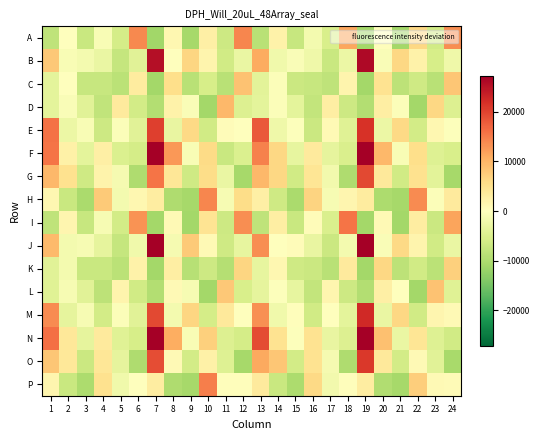

Reading left to right, transcribe all the data shown in this chart.

A: 1=-8187.2	2=-15.2	3=-7182.2	4=-1025.2	5=-5884.2	6=13912.8	7=-11095.2	8=1321.8	9=-10830.2	10=2642.8	11=-6706.2	12=14172.8	13=-8929.2	14=2183.8	15=-7312.2	16=-1693.2	17=-5541.2	18=11375.8	19=-11078.2	20=241.8	21=-10888.2	22=6205.8	23=-6330.2	24=13578.8
B: 1=8006.8	2=-856.2	3=-1667.2	4=-2945.2	5=-7554.2	6=-4061.2	7=25493.8	8=-128.2	9=6608.8	10=1719.8	11=-6277.2	12=-2913.2	13=11019.8	14=-2048.2	15=-801.2	16=-2209.2	17=-7080.2	18=-2654.2	19=26144.8	20=-770.2	21=6223.8	22=2262.8	23=-5707.2	24=-2290.2
C: 1=-3650.2	2=-62.2	3=-7454.2	4=-7273.2	5=-8578.2	6=3300.8	7=-10979.2	8=5535.8	9=-8932.2	10=-5604.2	11=-8808.2	12=8719.8	13=-4048.2	14=-443.2	15=-6861.2	16=-7297.2	17=-8245.2	18=1869.8	19=-11001.2	20=4726.8	21=-8433.2	22=-6401.2	23=-8780.2	24=8294.8
D: 1=-3648.2	2=-671.2	3=-4265.2	4=-7945.2	5=3465.8	6=-6113.2	7=-9417.2	8=2245.8	9=-840.2	10=-10907.2	11=9723.8	12=-4880.2	13=-3698.2	14=-466.2	15=-3823.2	16=-7707.2	17=2868.8	18=-6646.2	19=-9454.2	20=2909.8	21=-533.2	22=-10951.2	23=6265.8	24=-4747.2
E: 1=15968.8	2=-2680.2	3=-1015.2	4=-6660.2	5=-609.2	6=-4236.2	7=20424.8	8=-3114.2	9=5983.8	10=-6238.2	11=624.8	12=-77.2	13=18058.8	14=-2161.2	15=-330.2	16=-6939.2	17=979.8	18=-4321.2	19=21644.8	20=-2662.2	21=6124.8	22=-6150.2	23=1310.8	24=-272.2
F: 1=15643.8	2=2464.8	3=-3835.2	4=2649.8	5=-4930.2	6=-5926.2	7=46970.8	8=12701.8	9=-924.2	10=5808.8	11=-7113.2	12=-4946.2	13=14579.8	14=6252.8	15=-3314.2	16=3424.8	17=-3501.2	18=-5247.2	19=44916.8	20=9705.8	21=-1058.2	22=5454.8	23=-4660.2	24=-5343.2
G: 1=9686.8	2=4993.8	3=-6432.2	4=2125.8	5=-1478.2	6=-9933.2	7=15652.8	8=4204.8	9=-6404.2	10=5597.8	11=-2958.2	12=-10835.2	13=9763.8	14=6246.8	15=-6348.2	16=4330.8	17=-1892.2	18=-9857.2	19=19480.8	20=3730.8	21=-6361.2	22=5103.8	23=-3882.2	24=-10688.2
H: 1=1314.8	2=-7222.2	3=-10330.2	4=7742.8	5=-1648.2	6=1442.8	7=3125.8	8=-9999.2	9=-10867.2	10=14264.8	11=-1080.2	12=5636.8	13=2756.8	14=-6568.2	15=-10353.2	16=6637.8	17=-1152.2	18=1661.8	19=3374.8	20=-10039.2	21=-10875.2	22=13745.8	23=-532.2	24=3552.8
I: 1=-8106.2	2=1534.8	3=-7458.2	4=-1179.2	5=-6120.2	6=13132.8	7=-11073.2	8=1018.8	9=-10880.2	10=4663.8	11=-6810.2	12=13619.8	13=-8186.2	14=2844.8	15=-7189.2	16=586.8	17=-5279.2	18=15676.8	19=-11075.2	20=969.8	21=-10899.2	22=3164.8	23=-6858.2	24=11537.8
J: 1=9530.8	2=-1703.2	3=-1258.2	4=-3604.2	5=-7546.2	6=-2057.2	7=27502.8	8=-1430.2	9=7716.8	10=985.8	11=-6406.2	12=-3225.2	13=13585.8	14=-66.2	15=633.8	16=-3179.2	17=-6954.2	18=-1502.2	19=27094.8	20=-645.2	21=6071.8	22=1803.8	23=-6204.2	24=-2844.2
K: 1=-4067.2	2=-1601.2	3=-7136.2	4=-7183.2	5=-8646.2	6=2326.8	7=-10950.2	8=2913.8	9=-9018.2	10=-6654.2	11=-9325.2	12=6478.8	13=-3406.2	14=1297.8	15=-6590.2	16=-6856.2	17=-8780.2	18=3592.8	19=-10956.2	20=6186.8	21=-8504.2	22=-6313.2	23=-8639.2	24=7044.8
L: 1=-4280.2	2=-1089.2	3=-4181.2	4=-8442.2	5=1711.8	6=-6282.2	7=-9470.2	8=1010.8	9=-1187.2	10=-10950.2	11=7942.8	12=-5363.2	13=-3592.2	14=-360.2	15=-3354.2	16=-7755.2	17=1533.8	18=-6672.2	19=-9453.2	20=2653.8	21=44.8	22=-10884.2	23=8647.8	24=-4438.2
M: 1=13681.8	2=-3612.2	3=-1126.2	4=-6156.2	5=-536.2	6=-4115.2	7=19559.8	8=-1588.2	9=6572.8	10=-5845.2	11=3745.8	12=-181.2	13=13307.8	14=-1992.2	15=307.8	16=-6355.2	17=57.8	18=-3725.2	19=22590.8	20=-2782.2	21=6247.8	22=-6320.2	23=1617.8	24=936.8
N: 1=16206.8	2=3852.8	3=-3520.2	4=3509.8	5=-4342.2	6=-5711.2	7=46340.8	8=10702.8	9=-858.2	10=7106.8	11=-4889.2	12=-5926.2	13=19305.8	14=4814.8	15=-260.2	16=4729.8	17=-3105.2	18=-4885.2	19=50054.8	20=8789.8	21=-2896.2	22=4333.8	23=-4627.2	24=-6365.2
O: 1=8259.8	2=4045.8	3=-7004.2	4=4127.8	5=-3576.2	6=-9881.2	7=19054.8	8=972.8	9=-6043.2	10=2544.8	11=-4649.2	12=-10737.2	13=11090.8	14=8195.8	15=-6177.2	16=4814.8	17=-1480.2	18=-9917.2	19=21097.8	20=3776.8	21=-6105.2	22=1037.8	23=-4210.2	24=-10625.2
P: 1=1498.8	2=-7156.2	3=-10228.2	4=4957.8	5=-1974.2	6=70.8	7=3015.8	8=-9912.2	9=-10789.2	10=14828.8	11=407.8	12=308.8	13=3499.8	14=-7083.2	15=-10218.2	16=5997.8	17=-1812.2	18=238.8	19=3018.8	20=-9765.2	21=-10781.2	22=7306.8	23=892.8	24=800.8